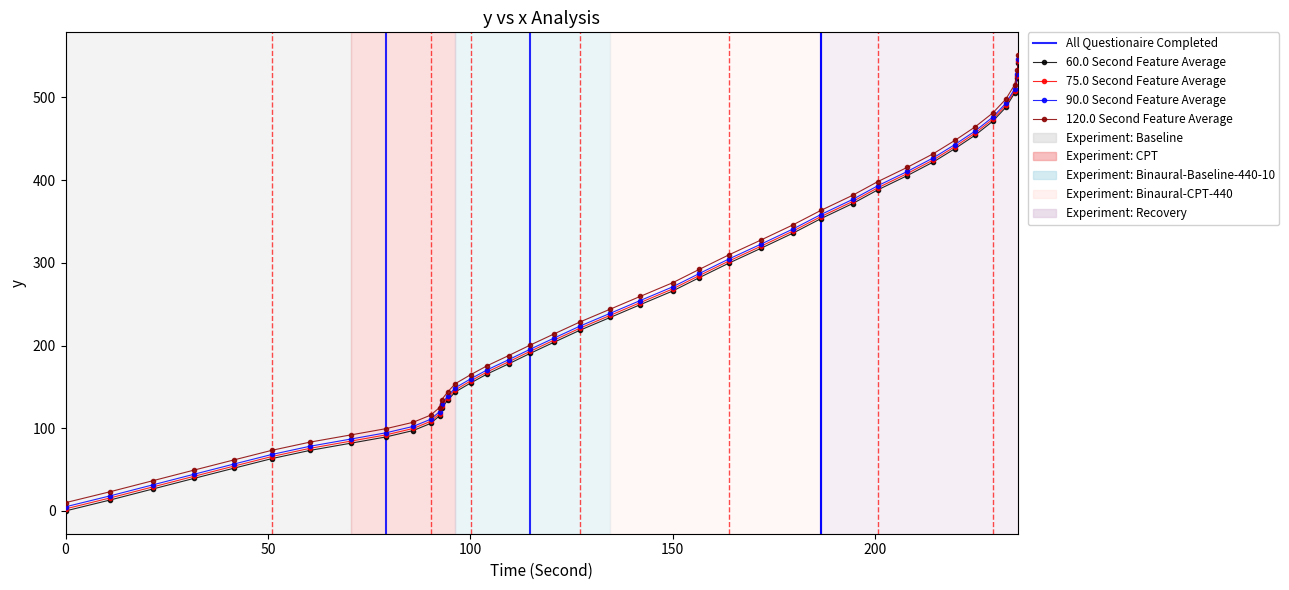

What is the difference between the maximum and second lowest values in the x series?

527.9